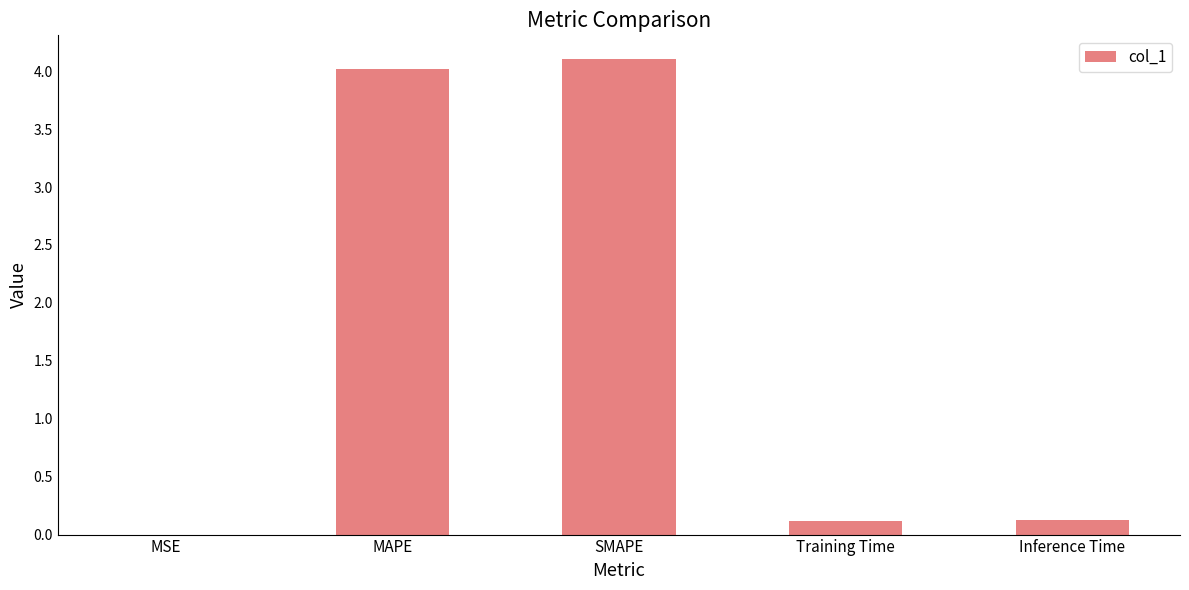

What is the change in value from SMAPE to Inference Time?

-4.0